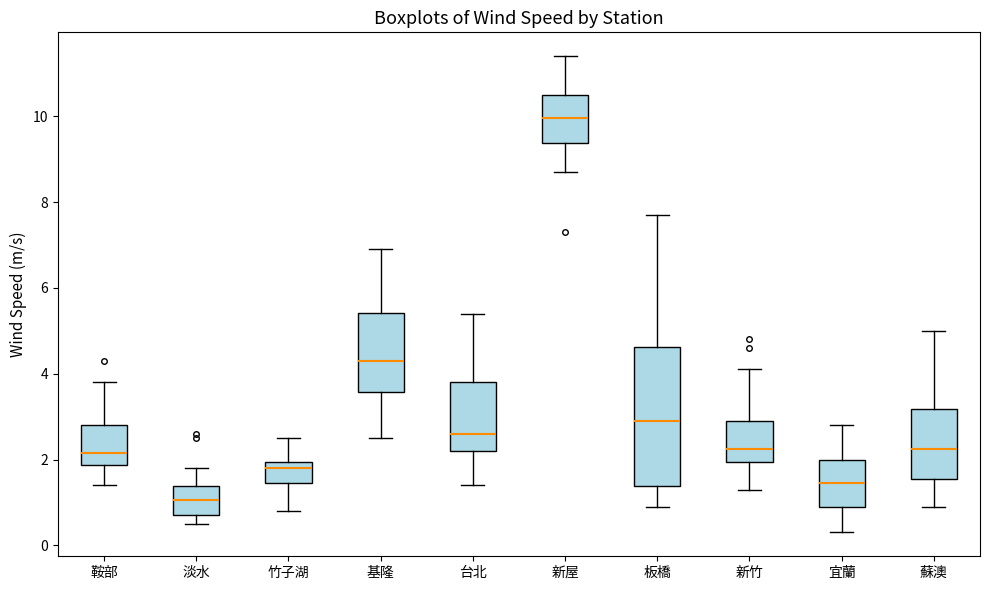

Reading left to right, transcribe this box plot: for each box, give where its median line is, the range the box spans, and where its two whiskers end, as read against the y-axis. The values are not printed on the chart, so give them approximately, as read against the axis.

鞍部: median 2.2, box 1.8 to 2.8, whiskers 1.4 to 3.8
淡水: median 1.0, box 0.8 to 1.4, whiskers 0.6 to 1.8
竹子湖: median 1.8, box 1.4 to 2.0, whiskers 0.8 to 2.6
基隆: median 4.4, box 3.6 to 5.4, whiskers 2.6 to 7.0
台北: median 2.6, box 2.2 to 3.8, whiskers 1.4 to 5.4
新屋: median 10.0, box 9.4 to 10.6, whiskers 8.8 to 11.4
板橋: median 3.0, box 1.4 to 4.6, whiskers 1.0 to 7.8
新竹: median 2.2, box 2.0 to 3.0, whiskers 1.4 to 4.2
宜蘭: median 1.4, box 1.0 to 2.0, whiskers 0.4 to 2.8
蘇澳: median 2.2, box 1.6 to 3.2, whiskers 1.0 to 5.0